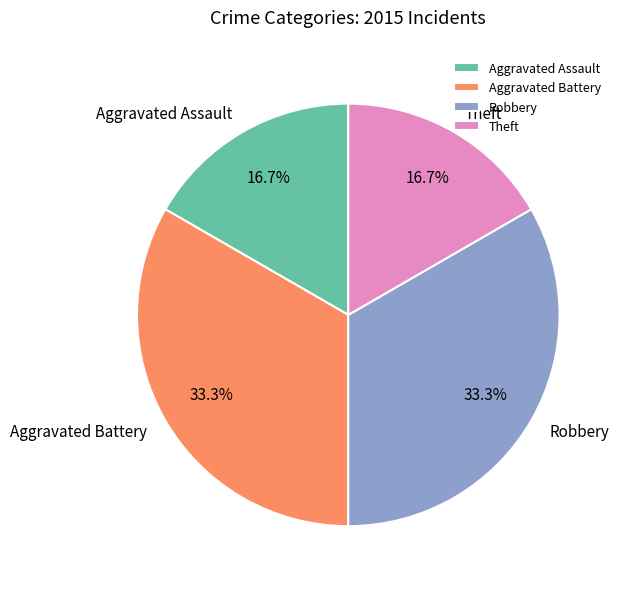

To the nearest percent, what is the difference between the Theft and Robbery slice percentages?

17%